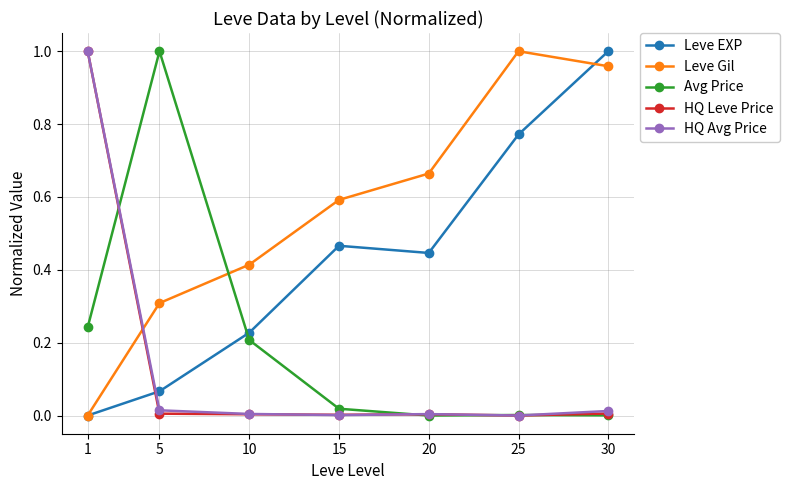

True or false: HQ Leve Price has more than 2 interior local peaks.

False